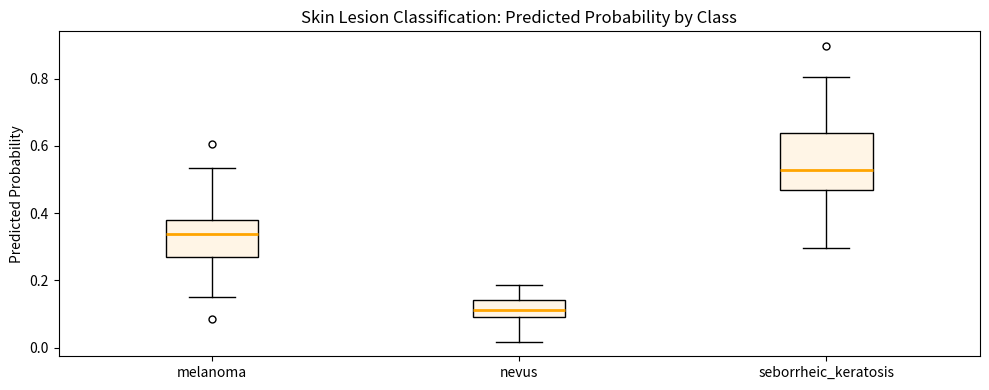

Reading left to right, read every box against the y-axis: the position of its median line, the range the box covers, and the ends of its whiskers. The values are not printed on the chart, so give them approximately, as read against the axis.

melanoma: median 0.34, box 0.26 to 0.38, whiskers 0.14 to 0.54
nevus: median 0.12, box 0.08 to 0.14, whiskers 0.02 to 0.18
seborrheic_keratosis: median 0.52, box 0.46 to 0.64, whiskers 0.30 to 0.80